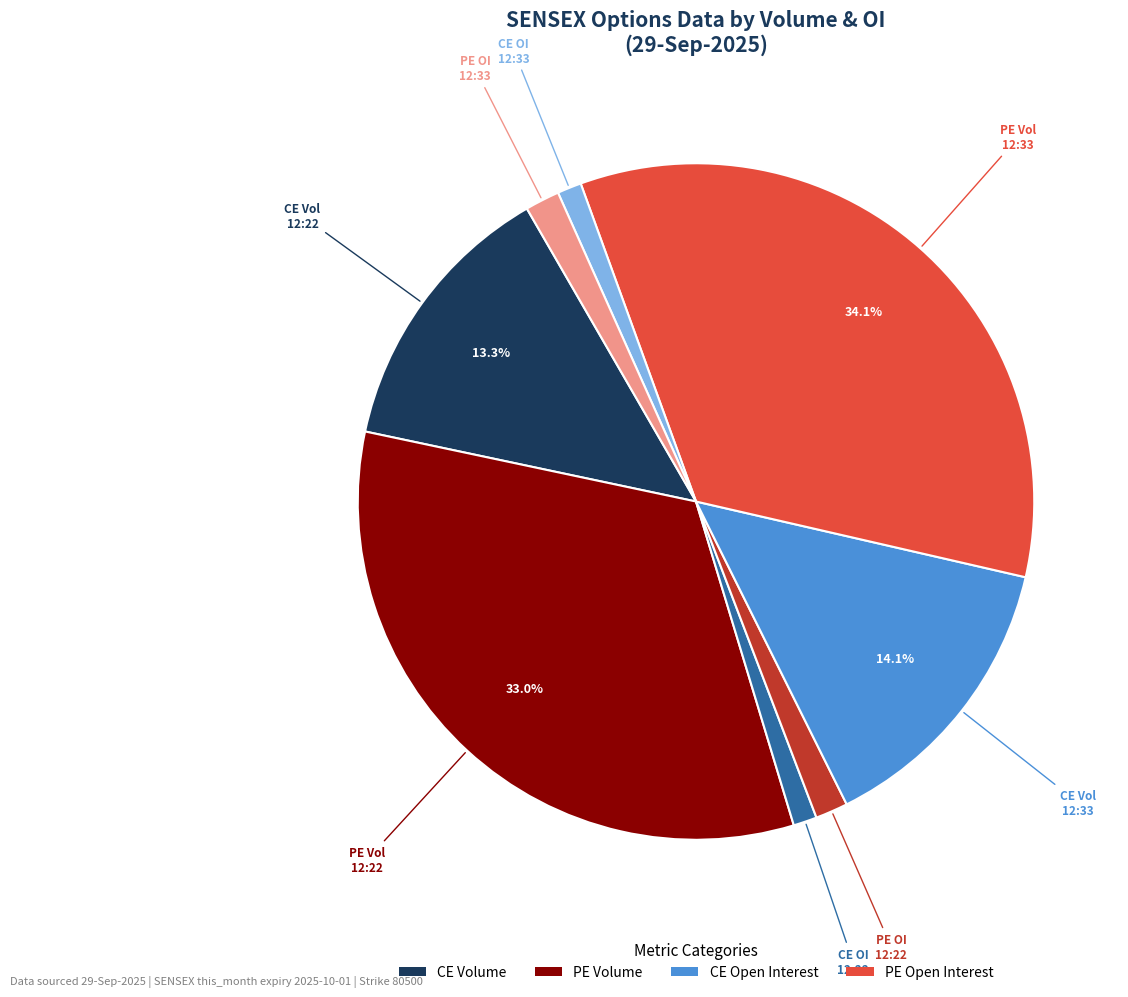

To the nearest percent, what is the difference between the largest and smallest slice percentages?

33%